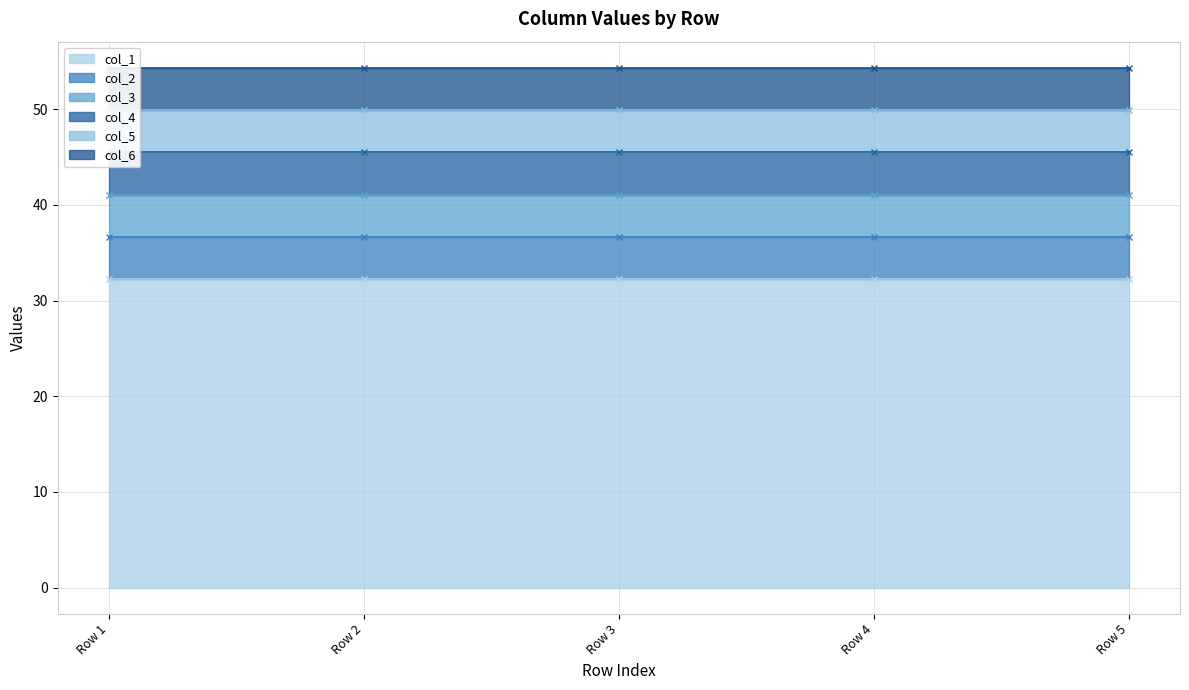

Between Row 5 and Row 3, which is larger?

Row 5